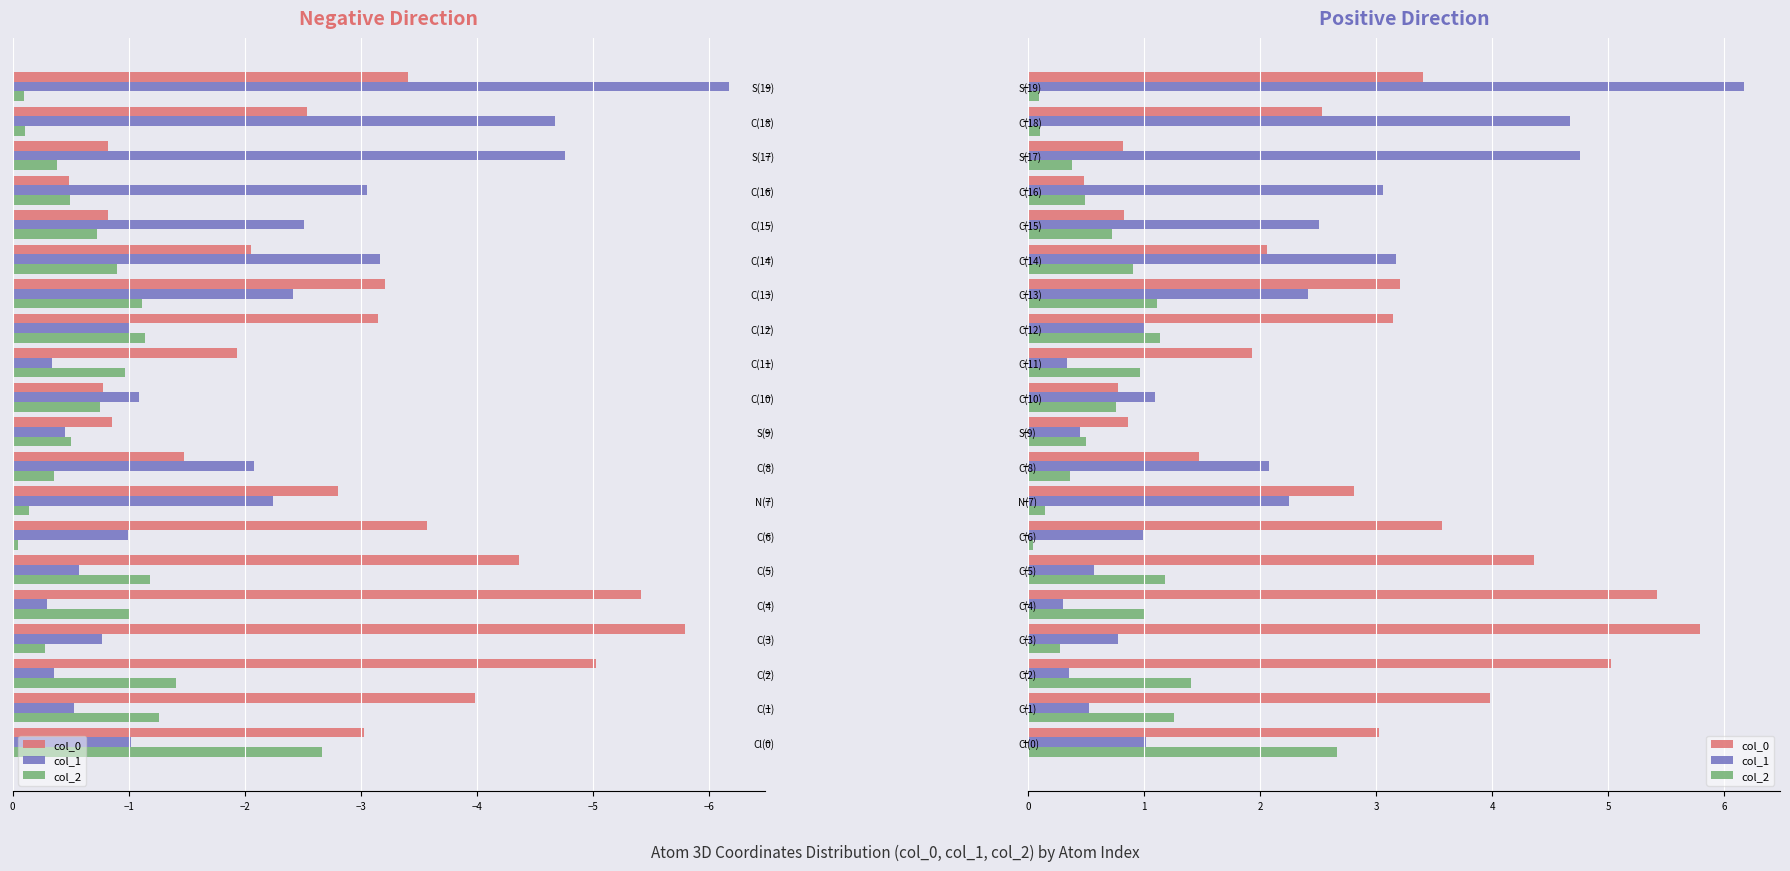

Does the chart contain any negative values?

No